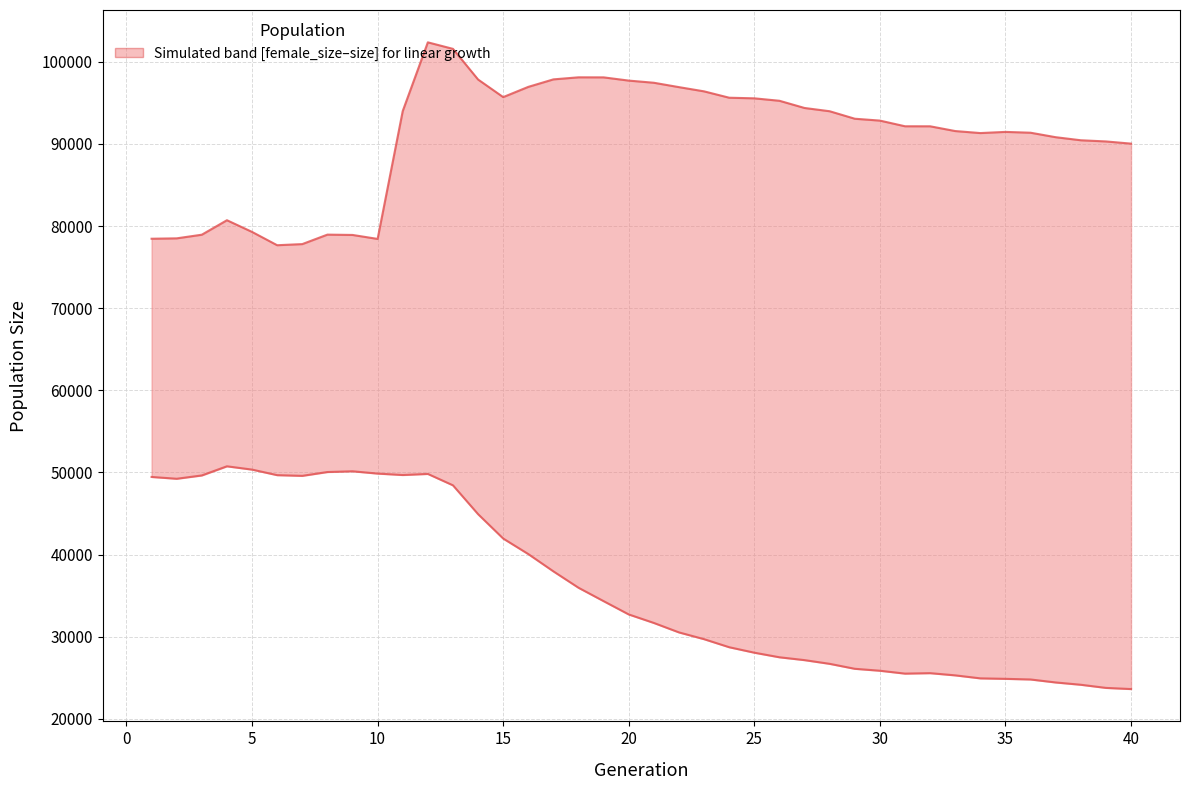

True or false: size and female_size intersect in this chart.

False